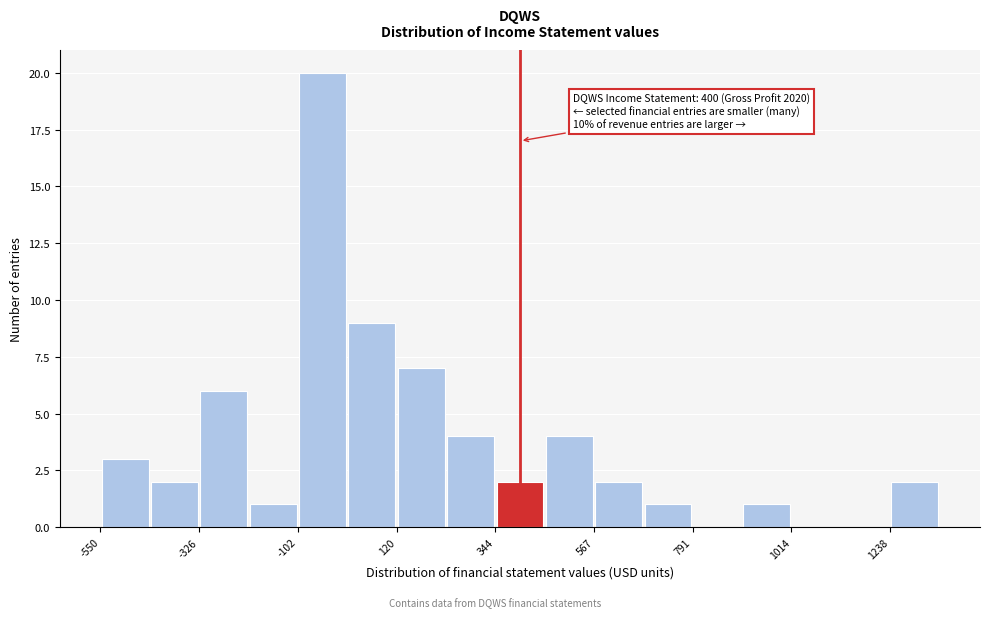

Read against the x-axis, roughly where is the centre of the tallest bar?

-50